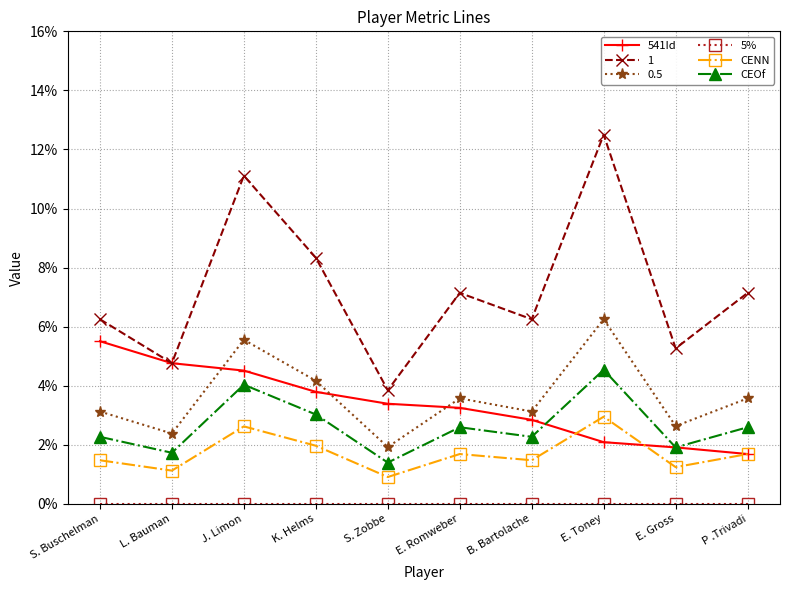

After their last crossing, which series has the higher values: 541Id or CEOf?

CEOf